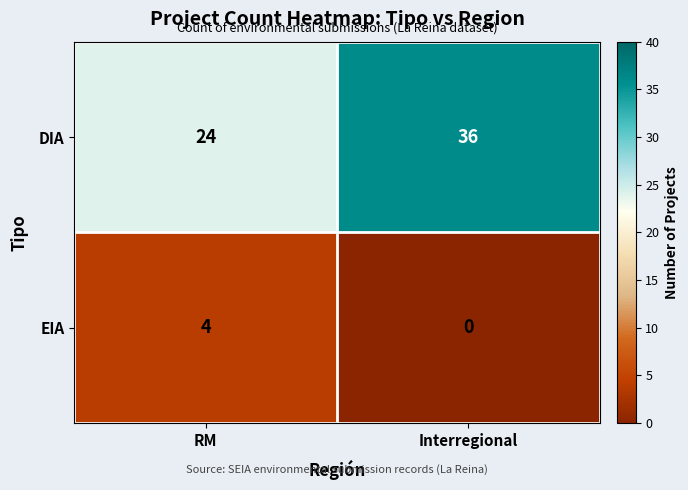

List the series in order of their overall mean, highest first.

DIA, EIA